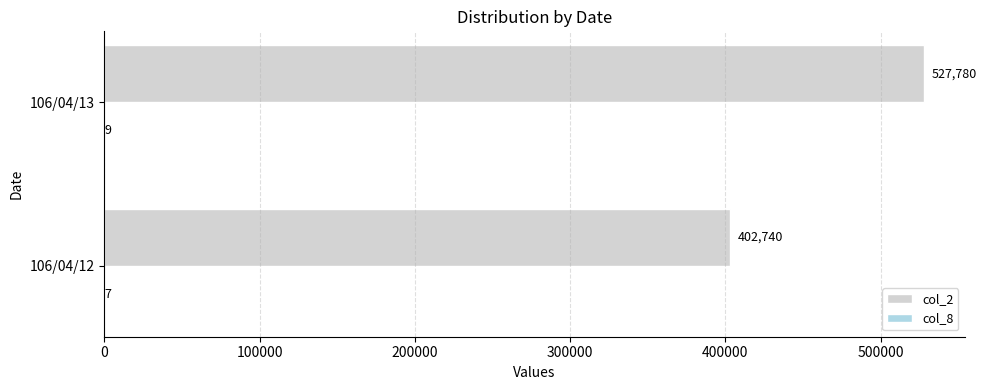

Between 106/04/12 and 106/04/13, which series saw the biggest shift?

col_2